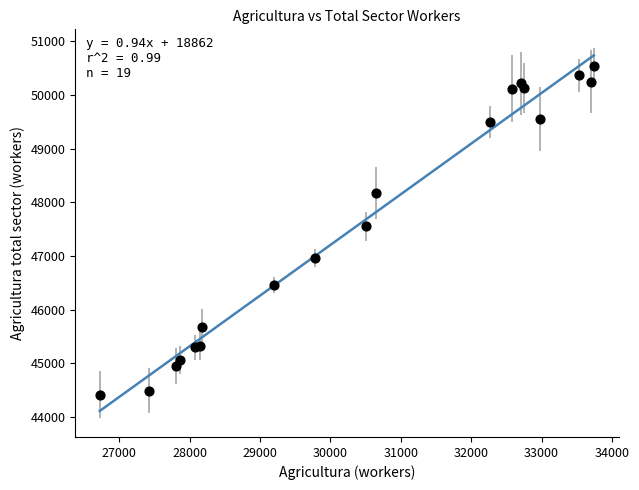

What Y value in the scatter plot is closest to 47471?

47551